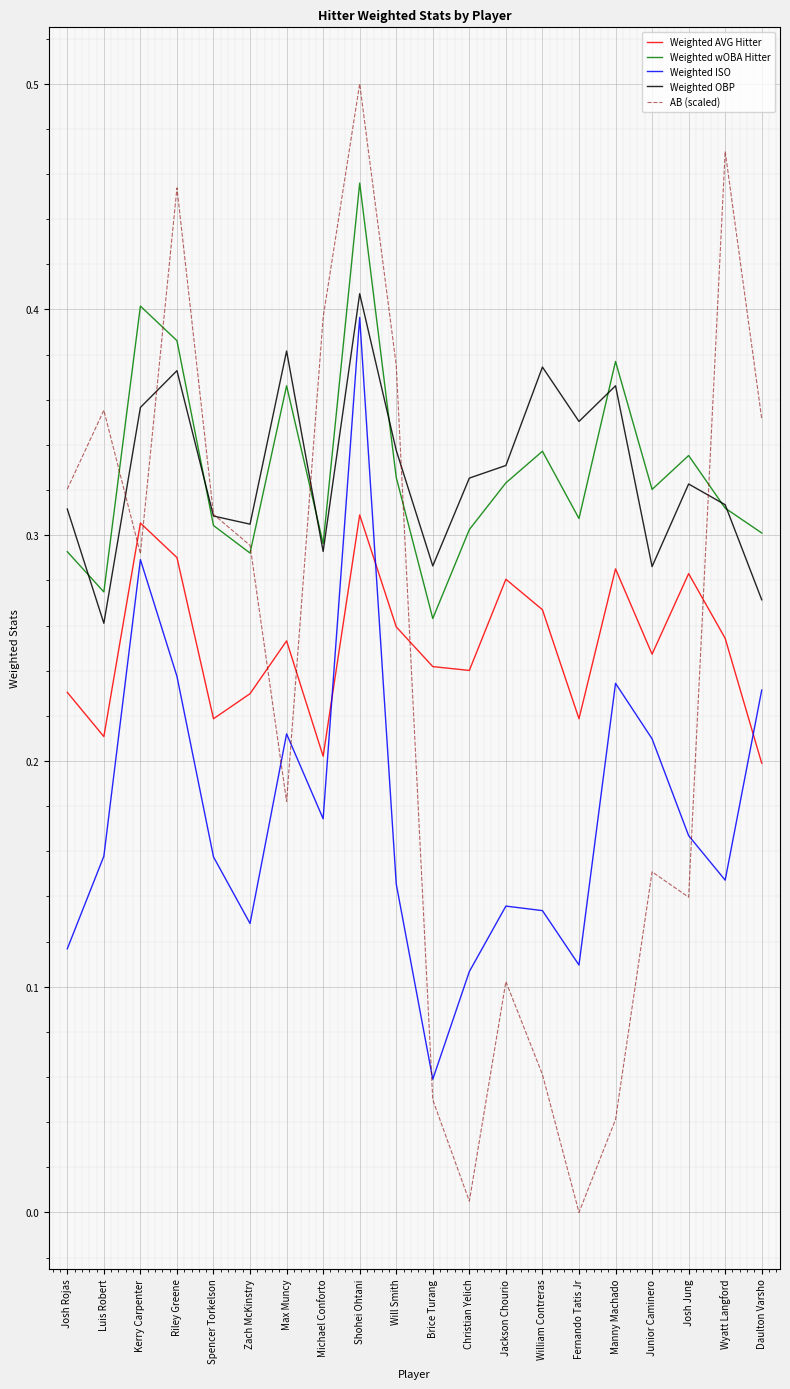

True or false: Weighted OBP has more than 1 interior local peaks.

True